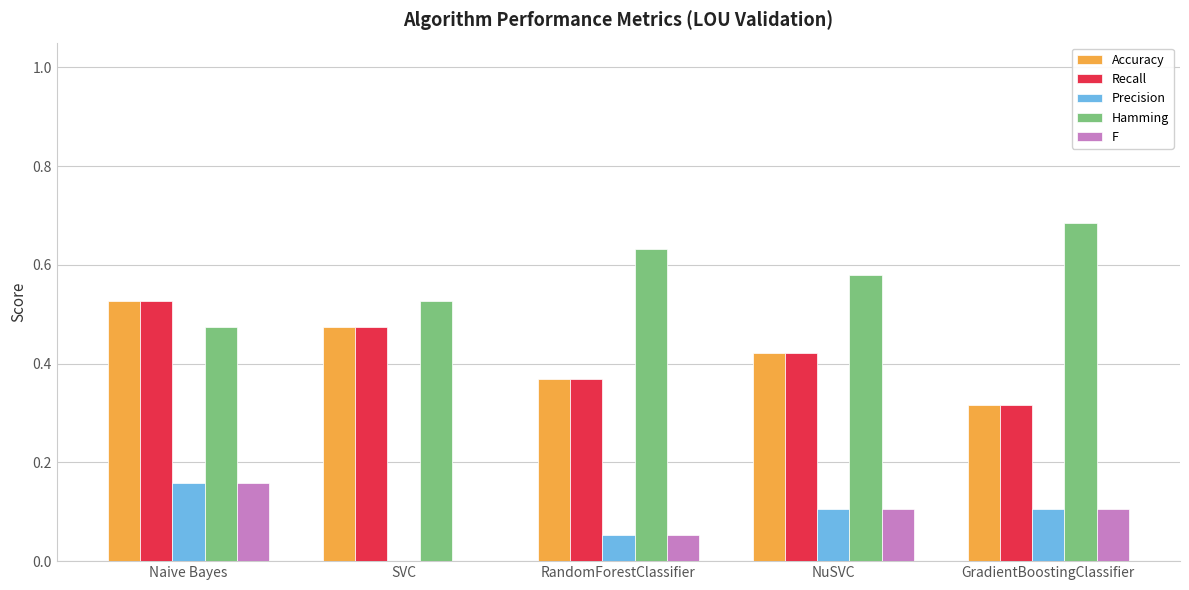

Is the value of F at SVC greater than the value of Accuracy at GradientBoostingClassifier?

No